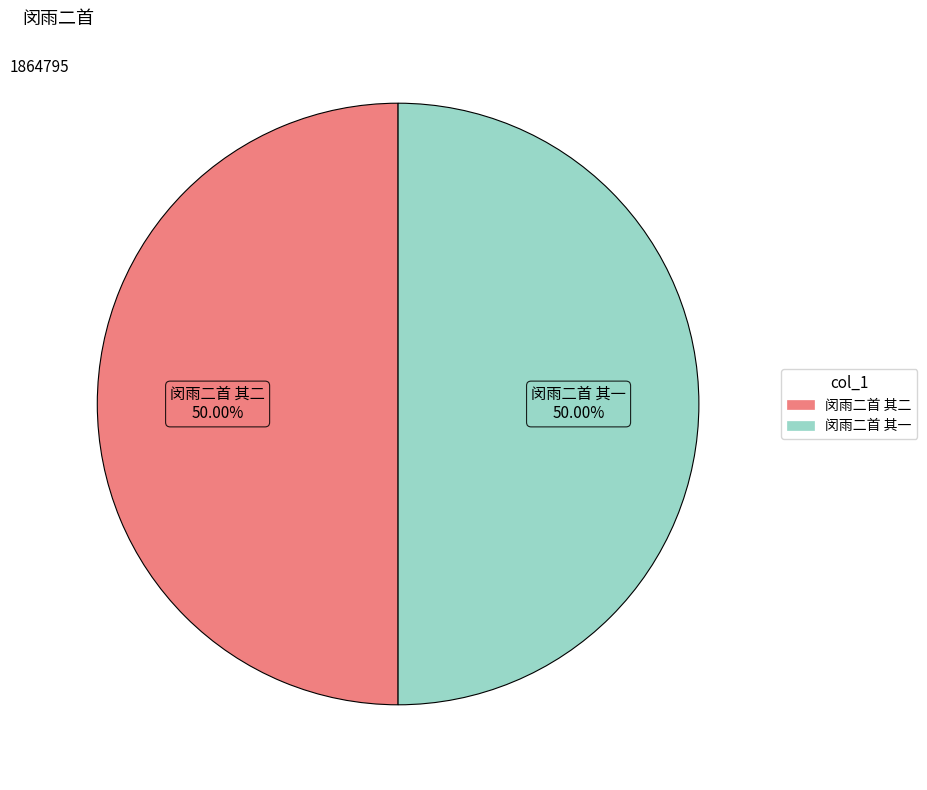

Approximately how many times larger is the value at 闵雨二首 其二 compared to 闵雨二首 其一?

1.0